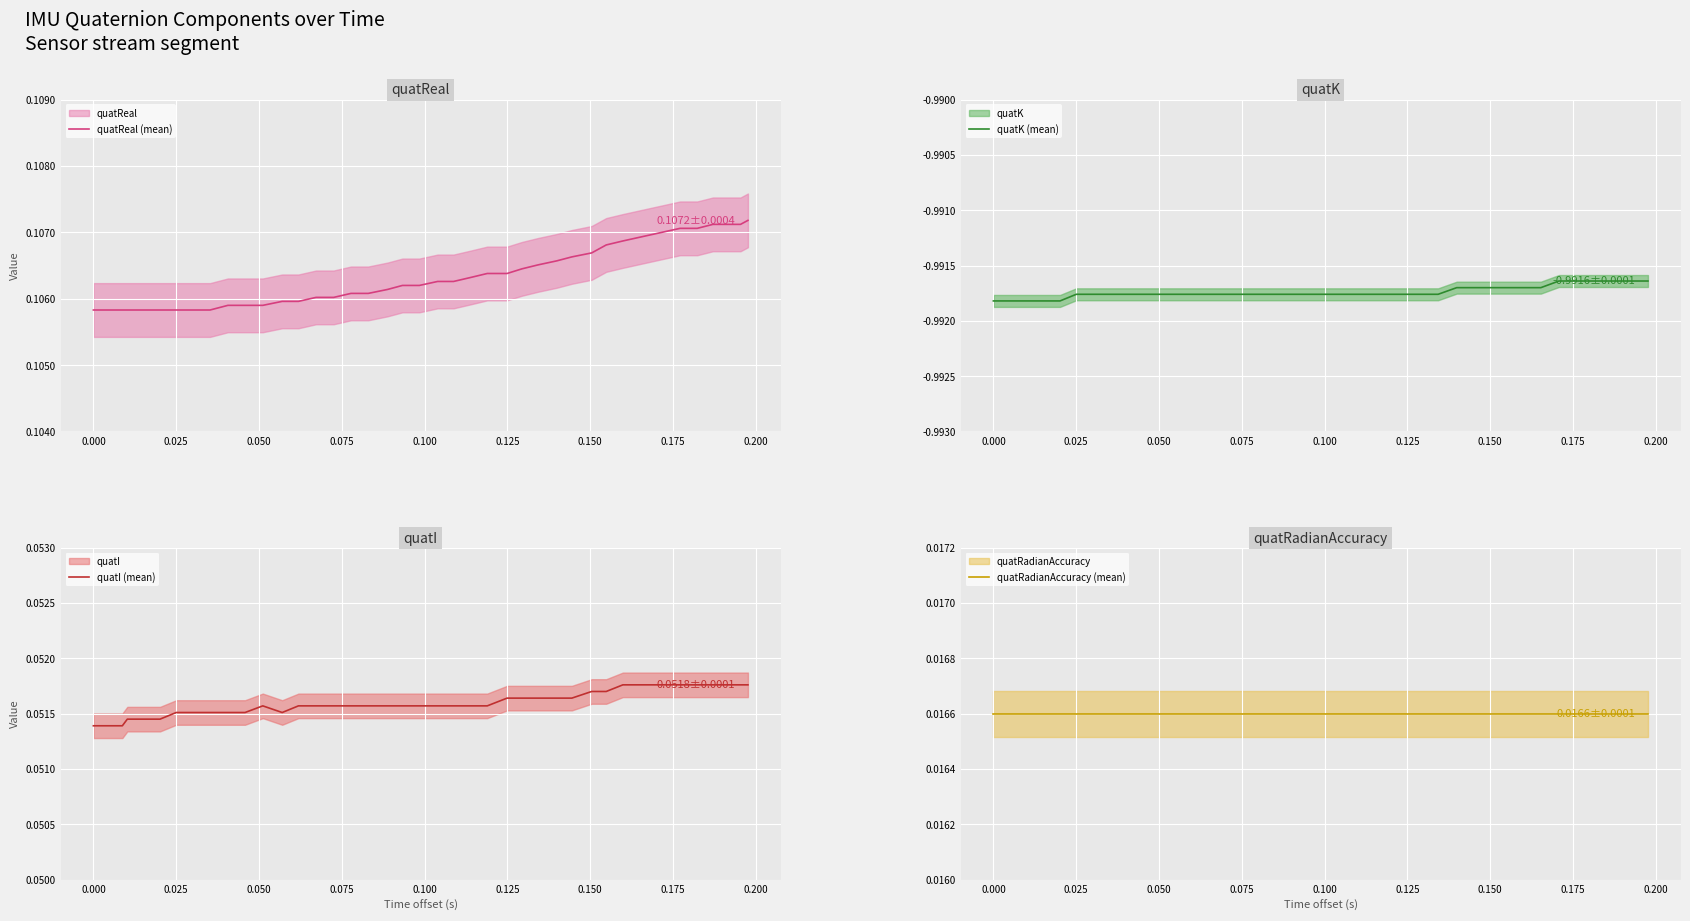

What are all the series names shown in the legend?

quatReal (mean), quatK (mean), quatI (mean), quatRadianAccuracy (mean)